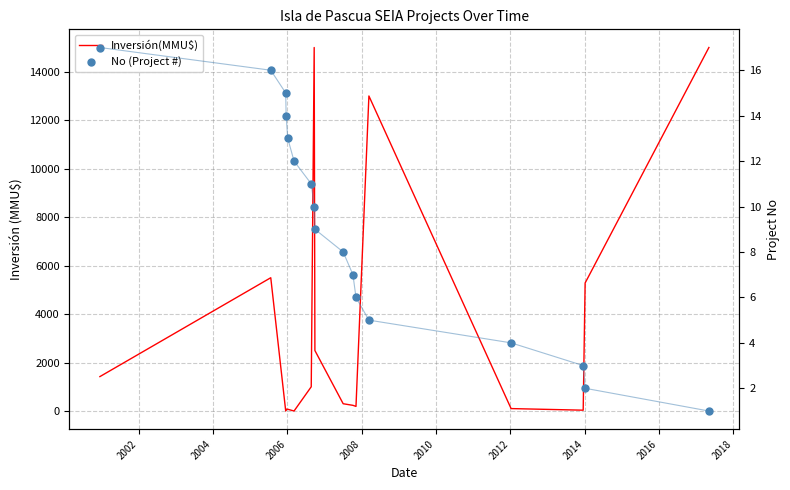

Which series reaches the maximum Y coordinate?

Inversión(MMU$)